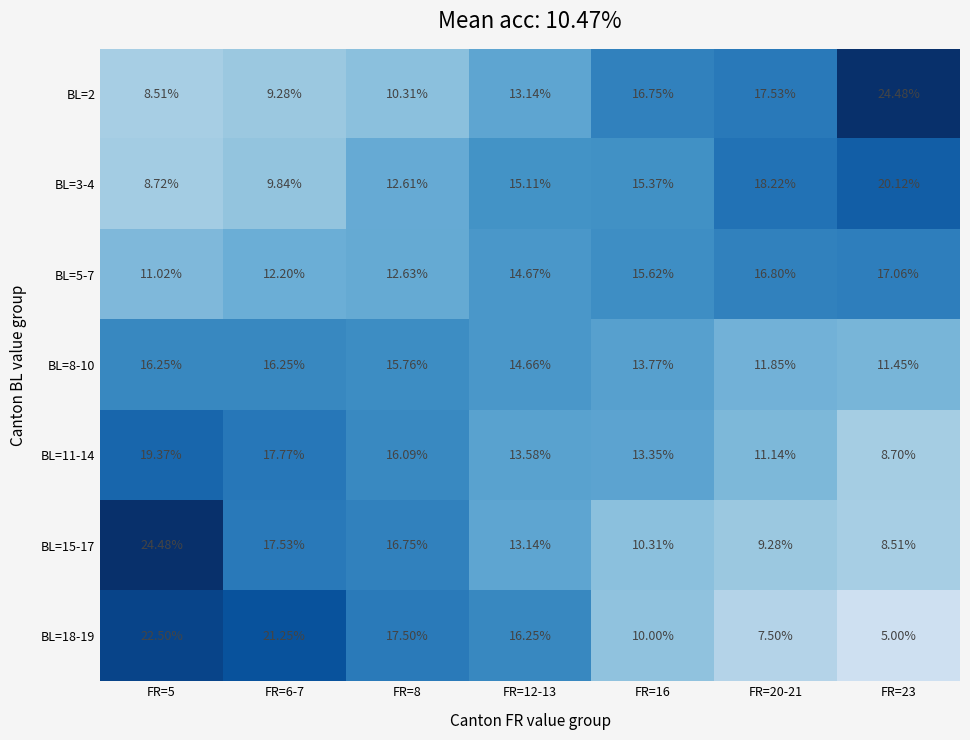

Is the value of BL=2 at FR=12-13 greater than the value of BL=8-10 at FR=6-7?

No